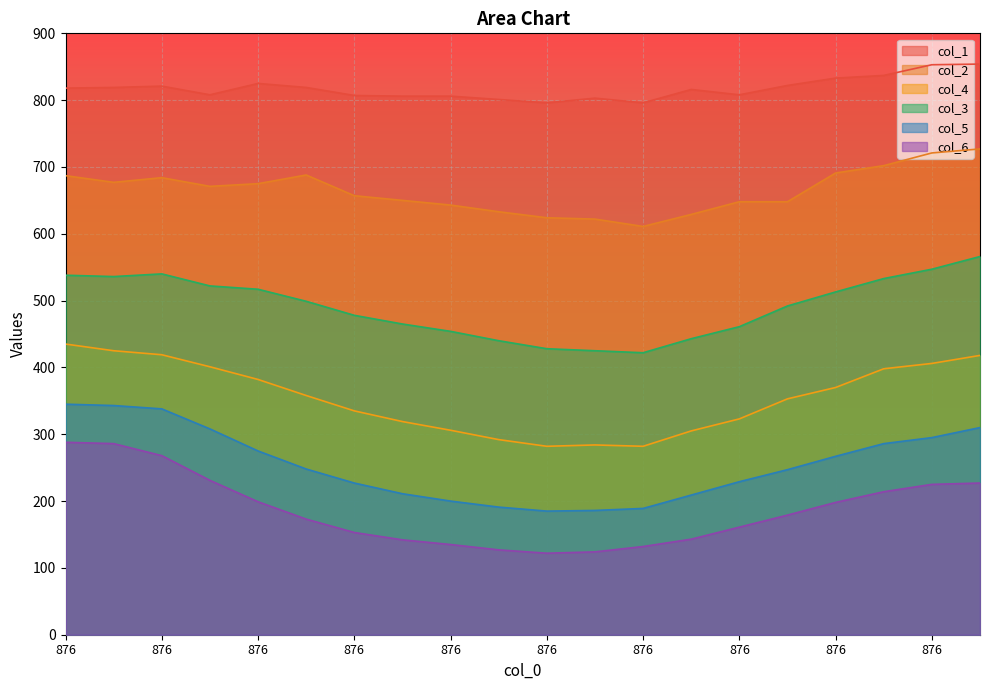

How many series are shown in this chart?

6